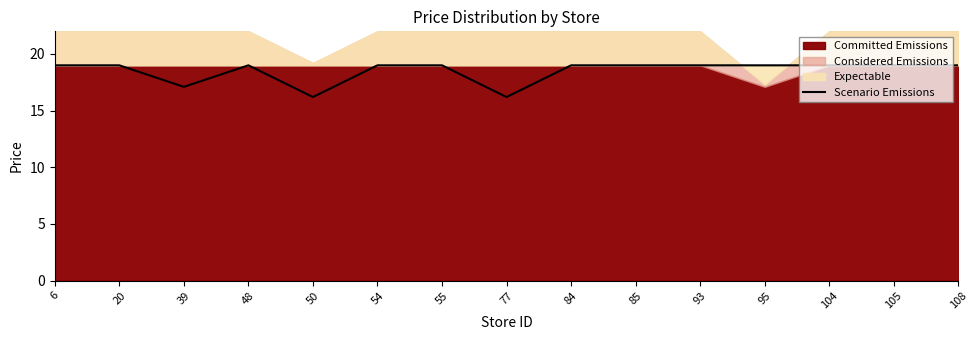

Which has a higher value, 108 or 77?

108